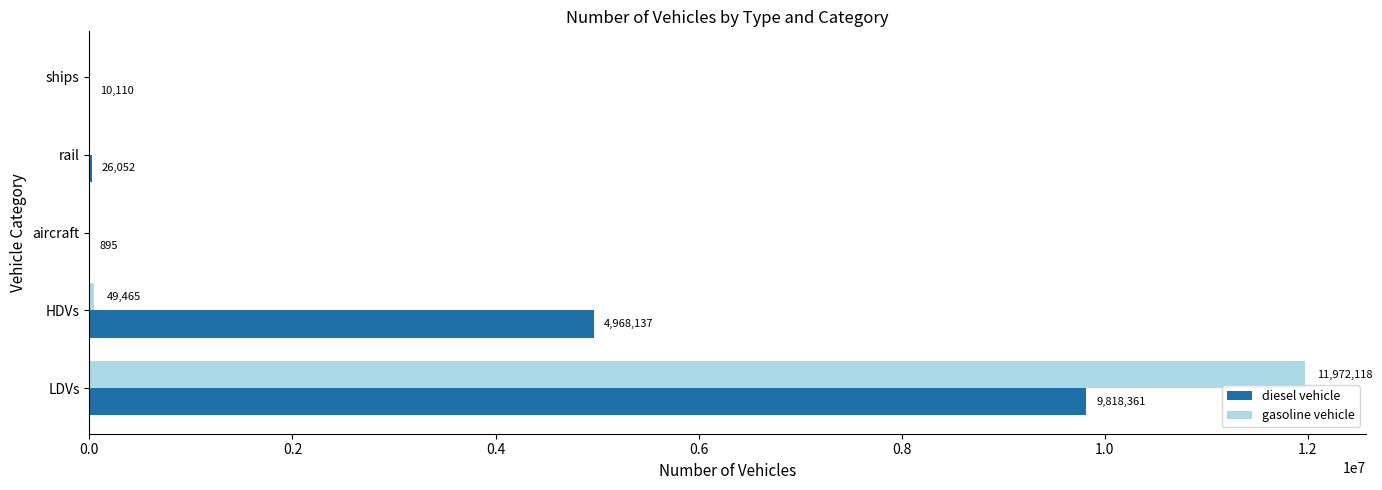

What is the maximum value shown in the chart?

11972117.5